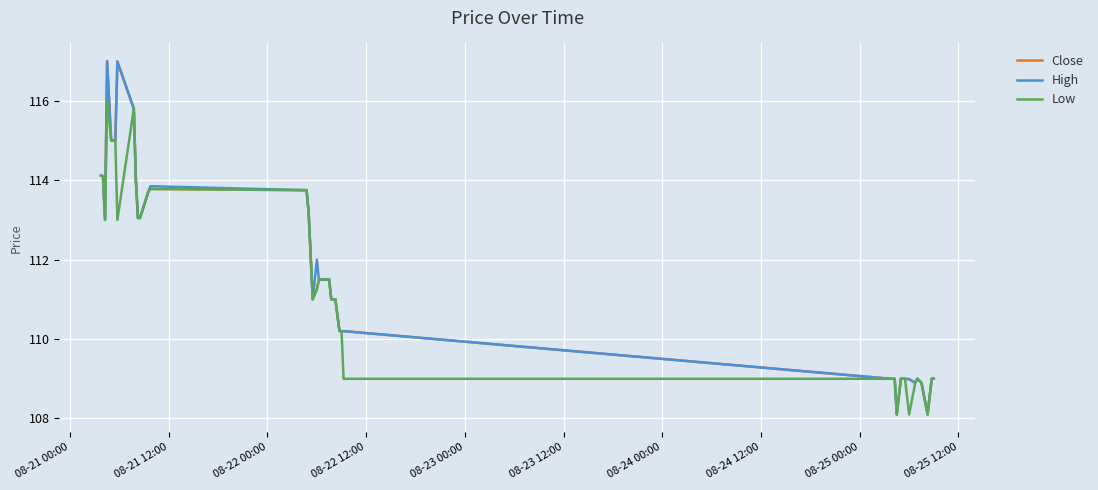

Is this an area chart (filled region under the line)?

No